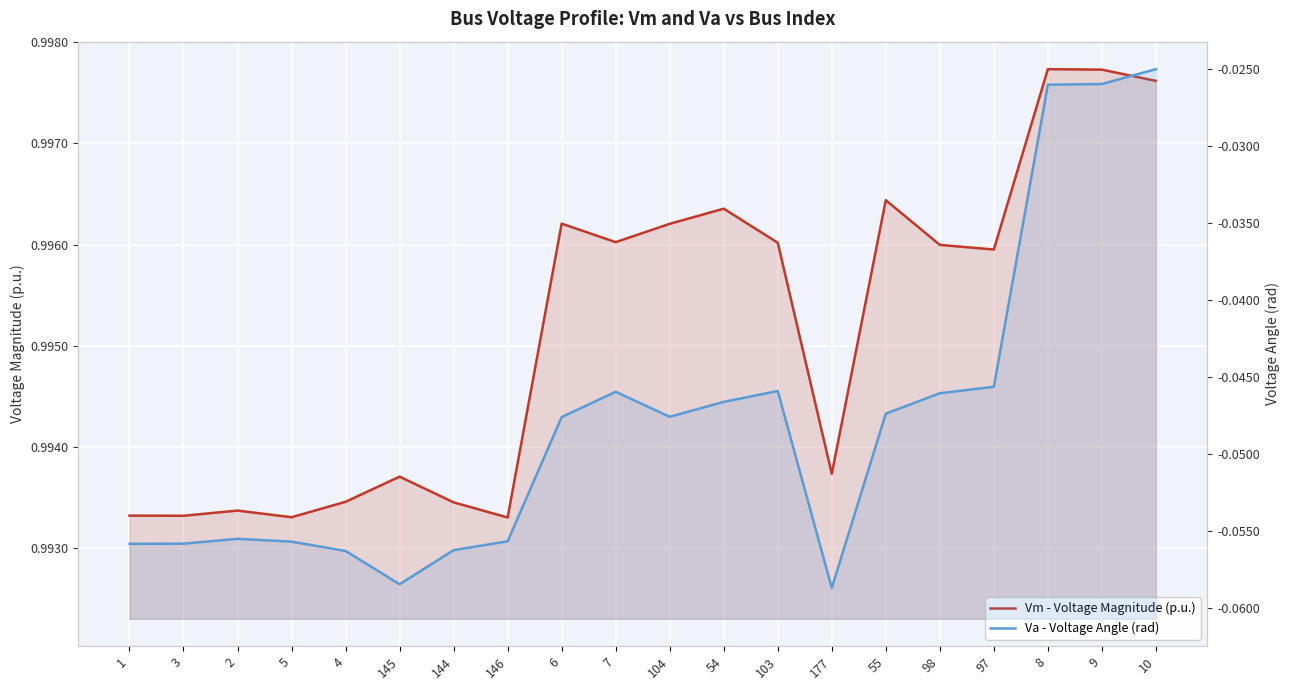

Does the chart display data point markers on the line(s)?

No